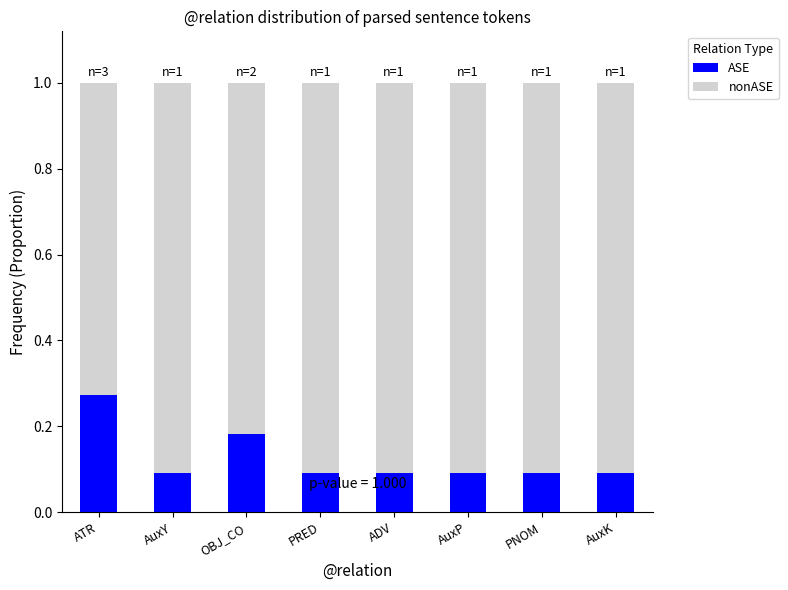

What is the sum of all ASE values?

1.0